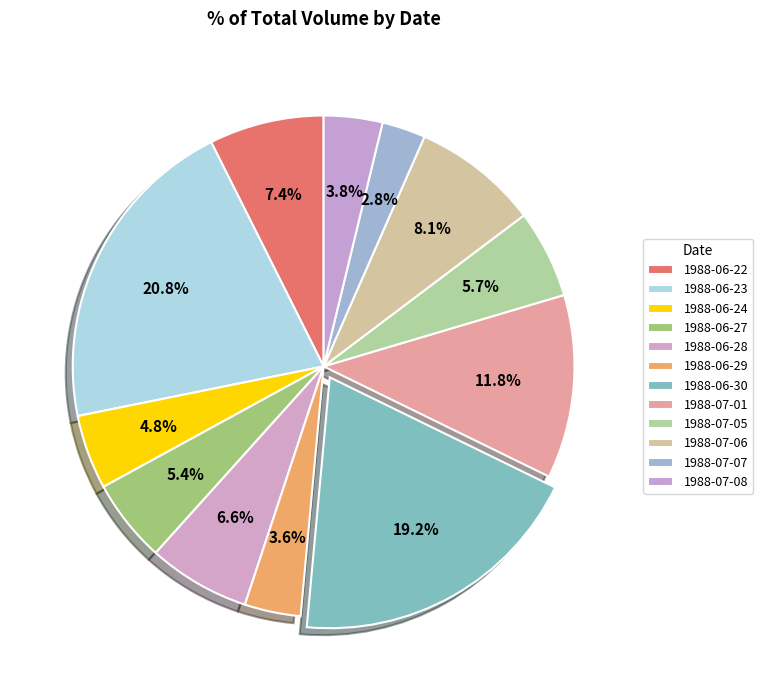

To the nearest percent, what is the average slice percentage?

8%